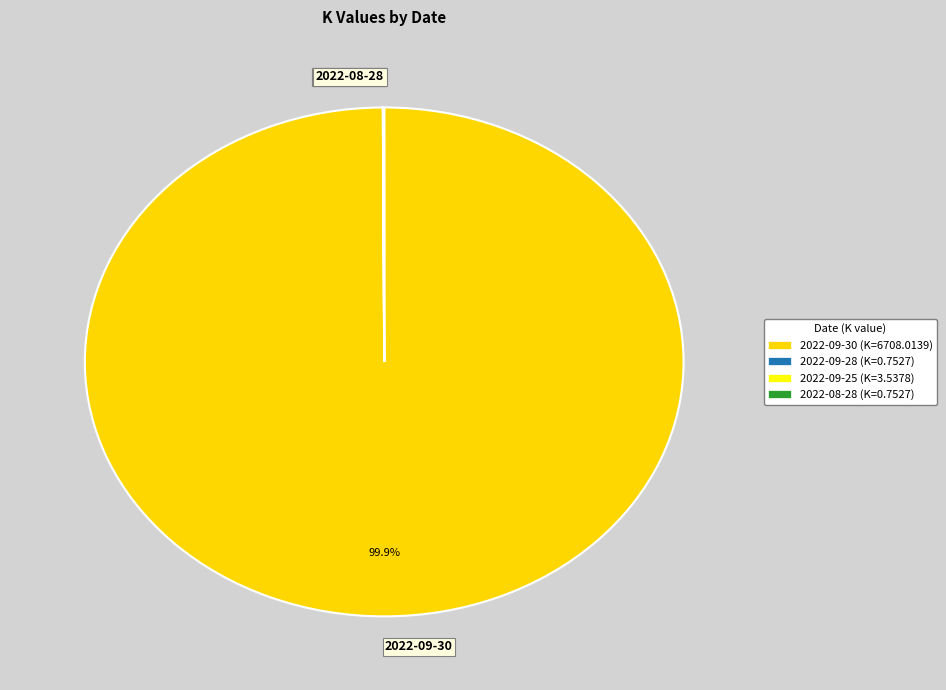

Which slice is the largest?

2022-09-30